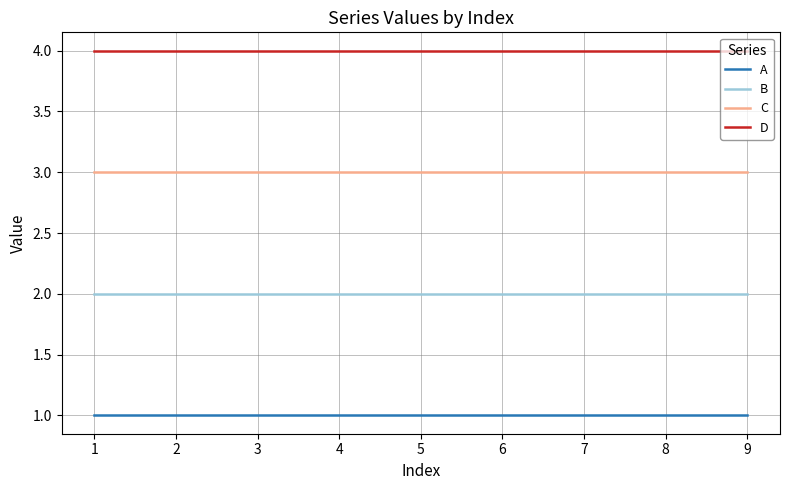

How many lines are shown in the chart?

4